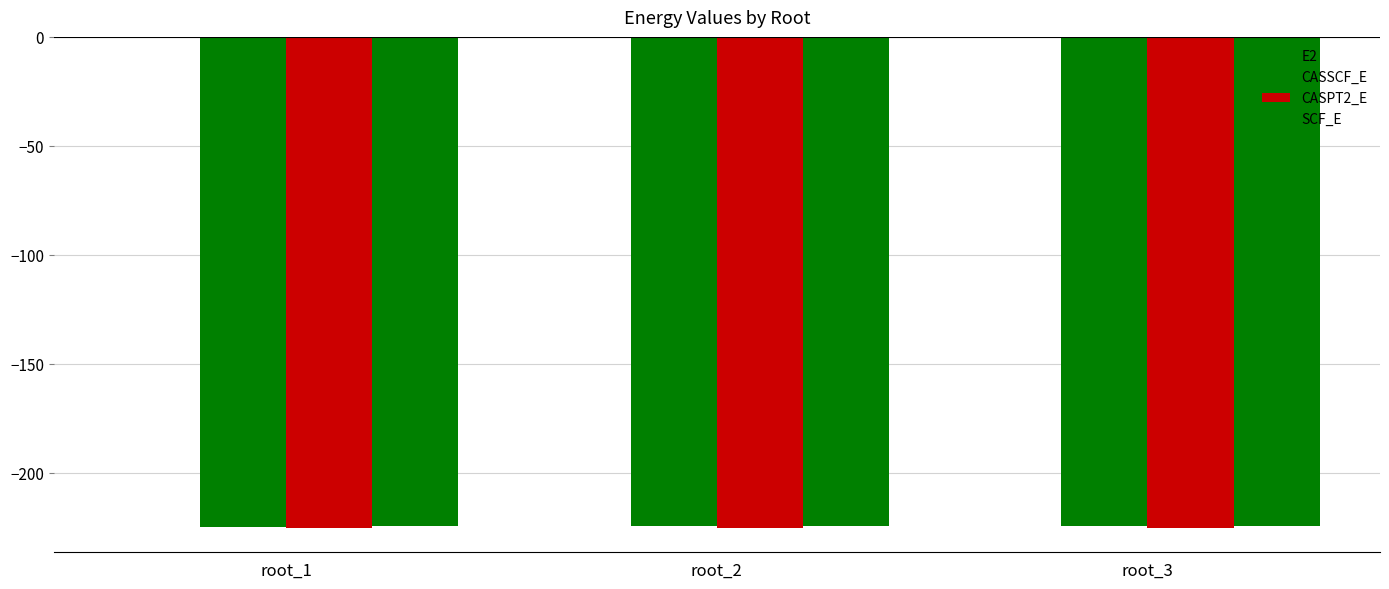

Are the bars grouped side by side (vs. stacked)?

Yes